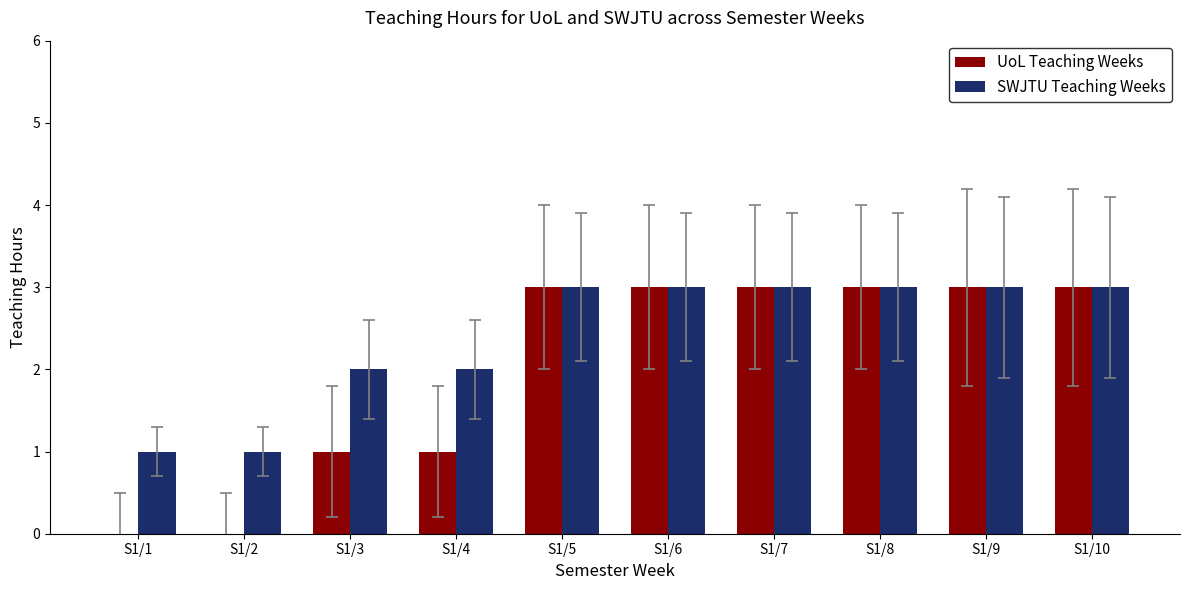

Count the number of categories in the chart.

10